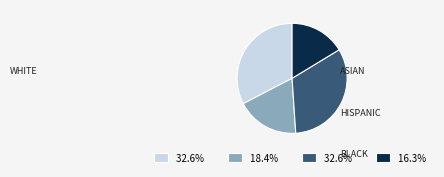

Is there any slice that represents more than half of the pie?

No